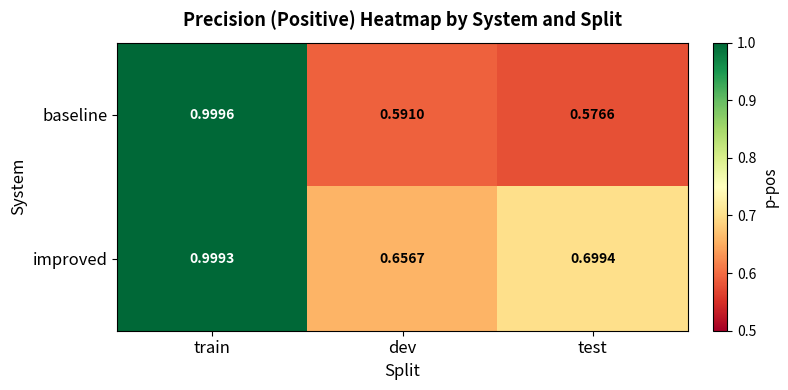

Where is improved nearest to the value 0?

dev